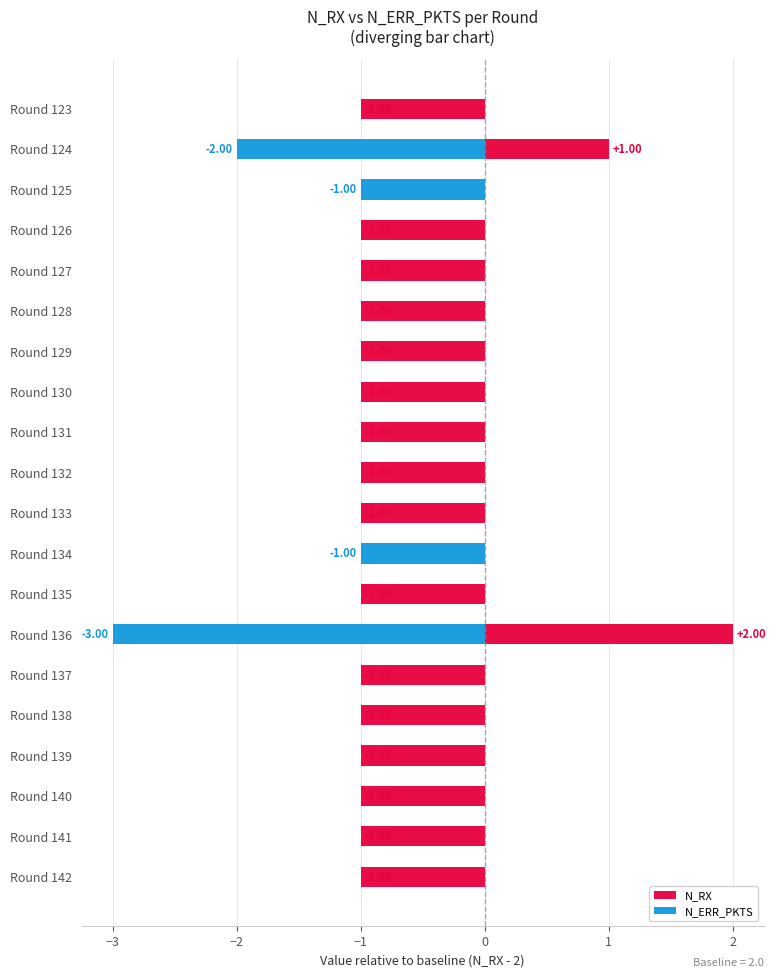

Are the bars grouped side by side (vs. stacked)?

Yes